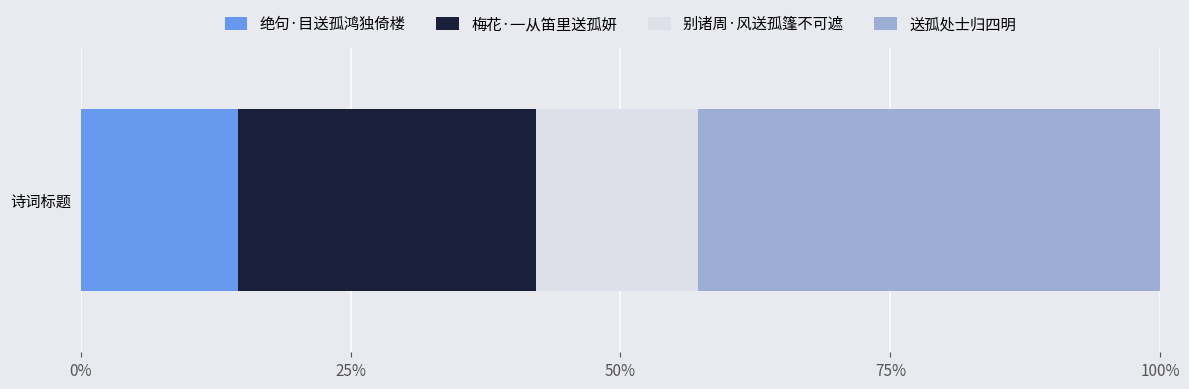

Reading right to left, list all the values displayed in this chart.

送孤处士归四明=517555	别诸周·风送孤篷不可遮=181096	梅花·一从笛里送孤妍=334502	绝句·目送孤鸿独倚楼=175837